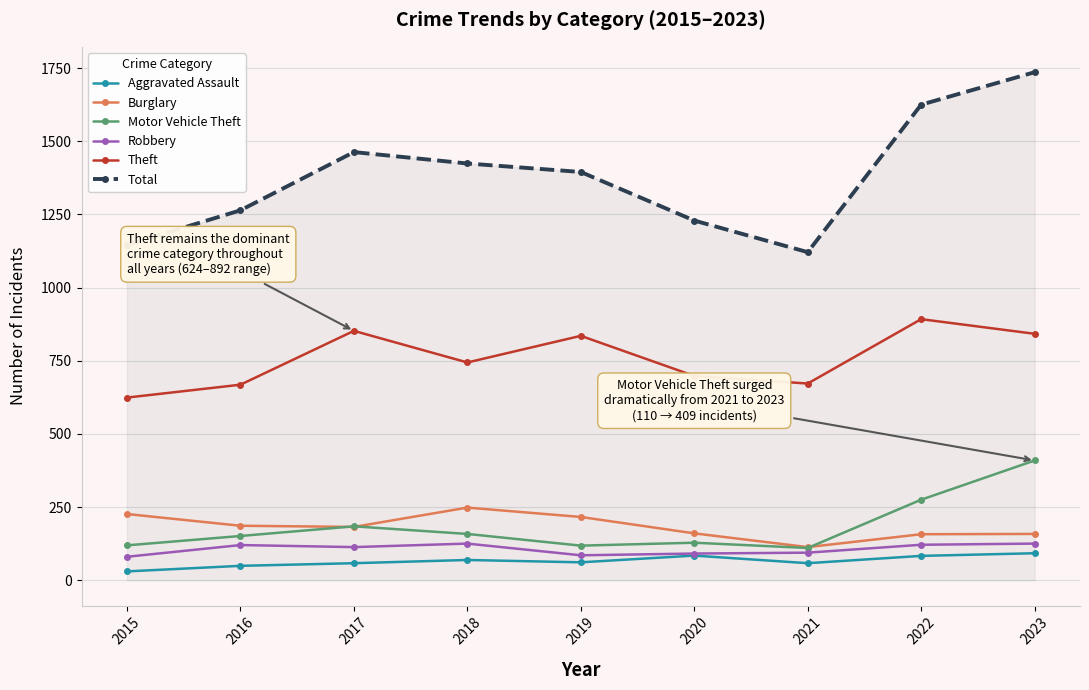

Which series has the largest total across all categories?

Total